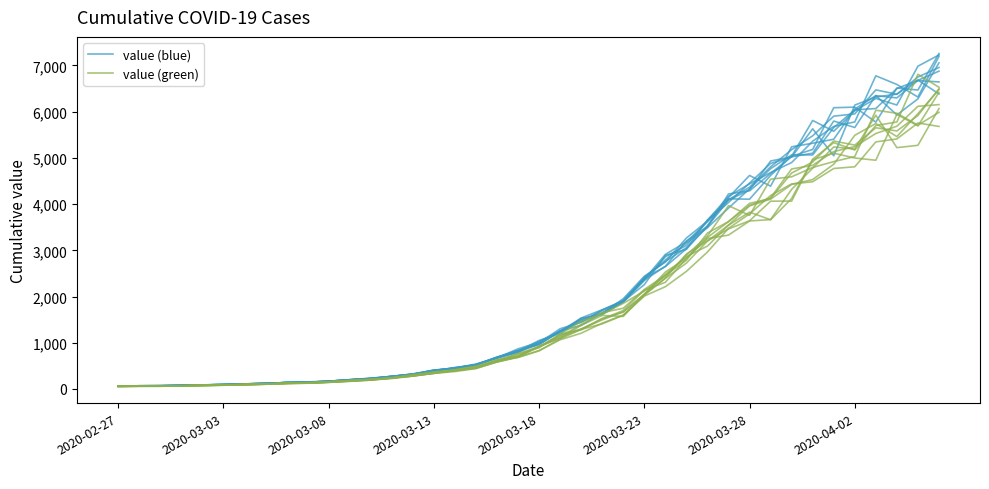

Reading left to right, list all the values displayed in this chart.

value (blue): 64.1	68.0	69.3	76.8	86.8	94.8	109.7	120.0	137.2	147.0	165.9	195.6	226.9	260.1	309.9	393.7	442.7	526.5	663.2	788.9	1028.7	1253.7	1507.7	1619.7	1878.3	2351.7	2654.9	3202.7	3518.5	4084.4	4307.0	4931.6	5022.5	5101.3	5796.6	5657.3	6348.8	5929.0	6277.0	7055.6
value (green): 54.4	58.0	58.3	65.7	73.3	79.7	93.0	102.2	118.3	125.3	141.9	164.7	192.4	225.5	277.8	337.1	376.4	440.9	581.9	682.5	823.5	1079.9	1289.3	1408.8	1595.2	2009.1	2212.7	2544.0	2963.2	3475.4	3788.5	4185.0	4436.2	4483.4	4770.1	4807.3	5345.8	5409.5	5754.7	5680.2